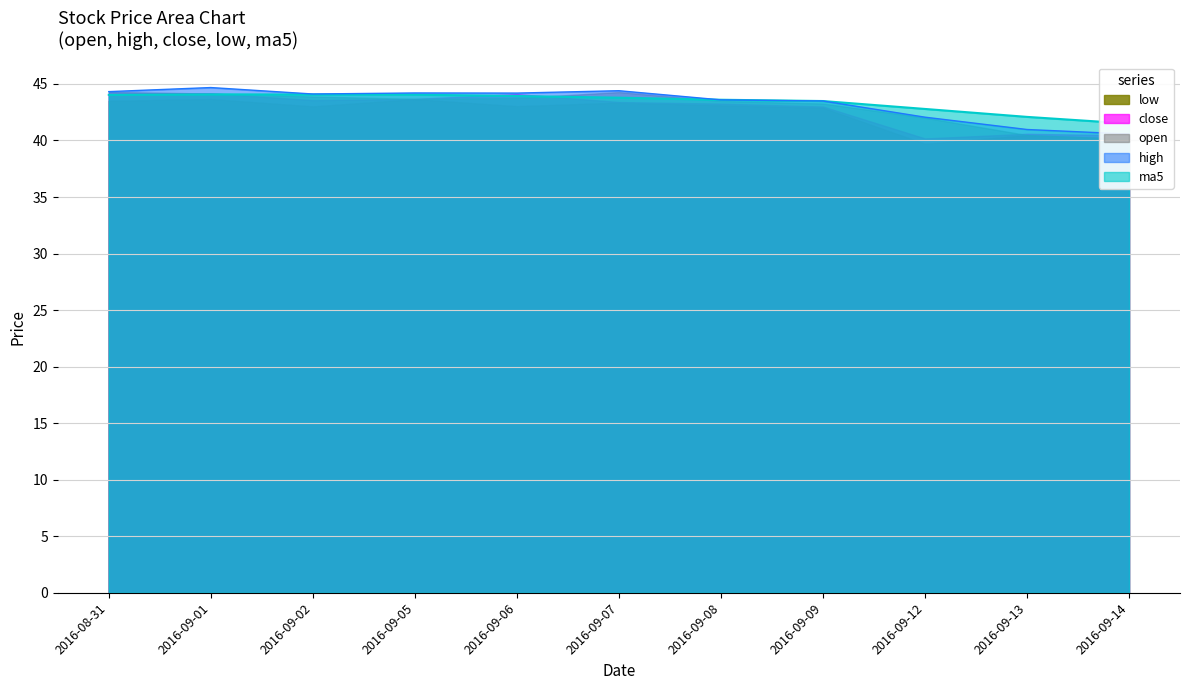

Which series has the largest total across all categories?

ma5